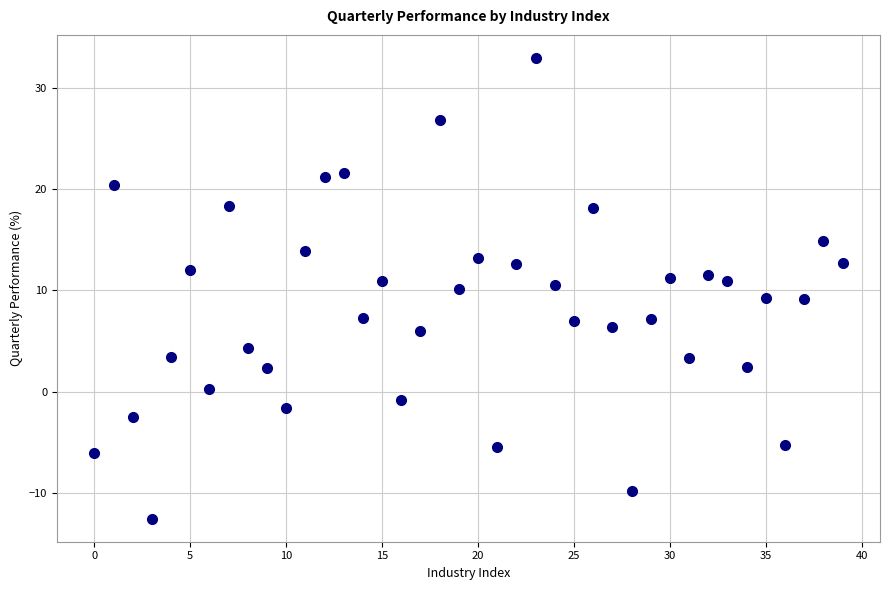

What is the range of Y values (max minus min)?

45.5